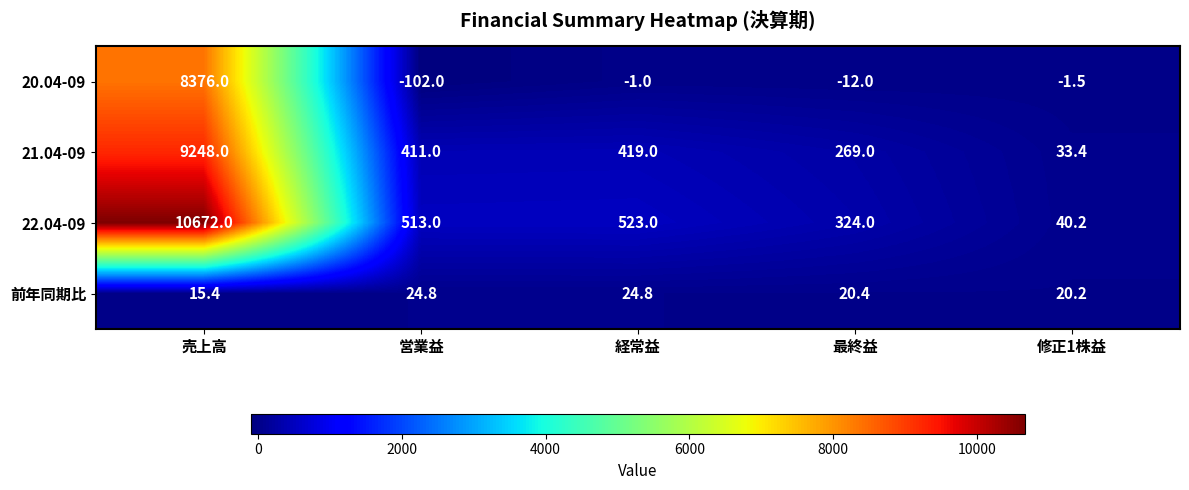

At which category is the sum across all series the highest?

売上高